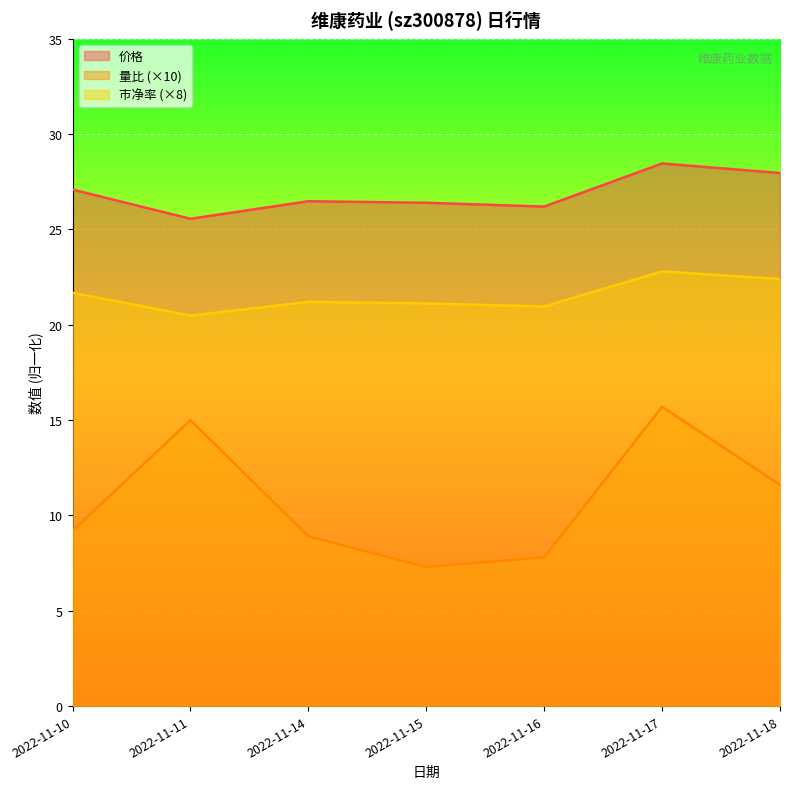

What are all the series names shown in the legend?

价格, 量比 (×10), 市净率 (×8)